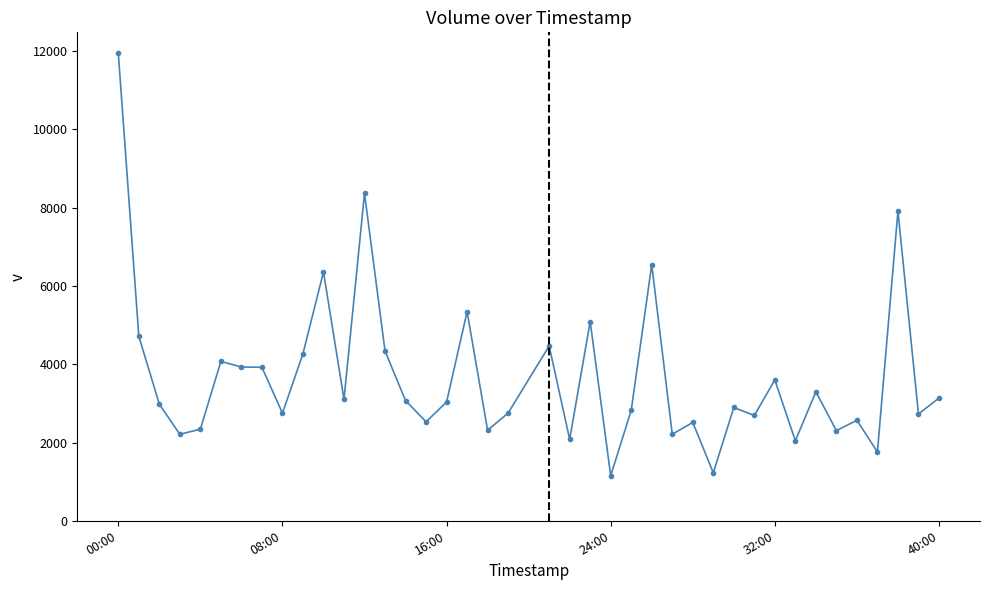

What is the difference between the maximum and second lowest values?

10718